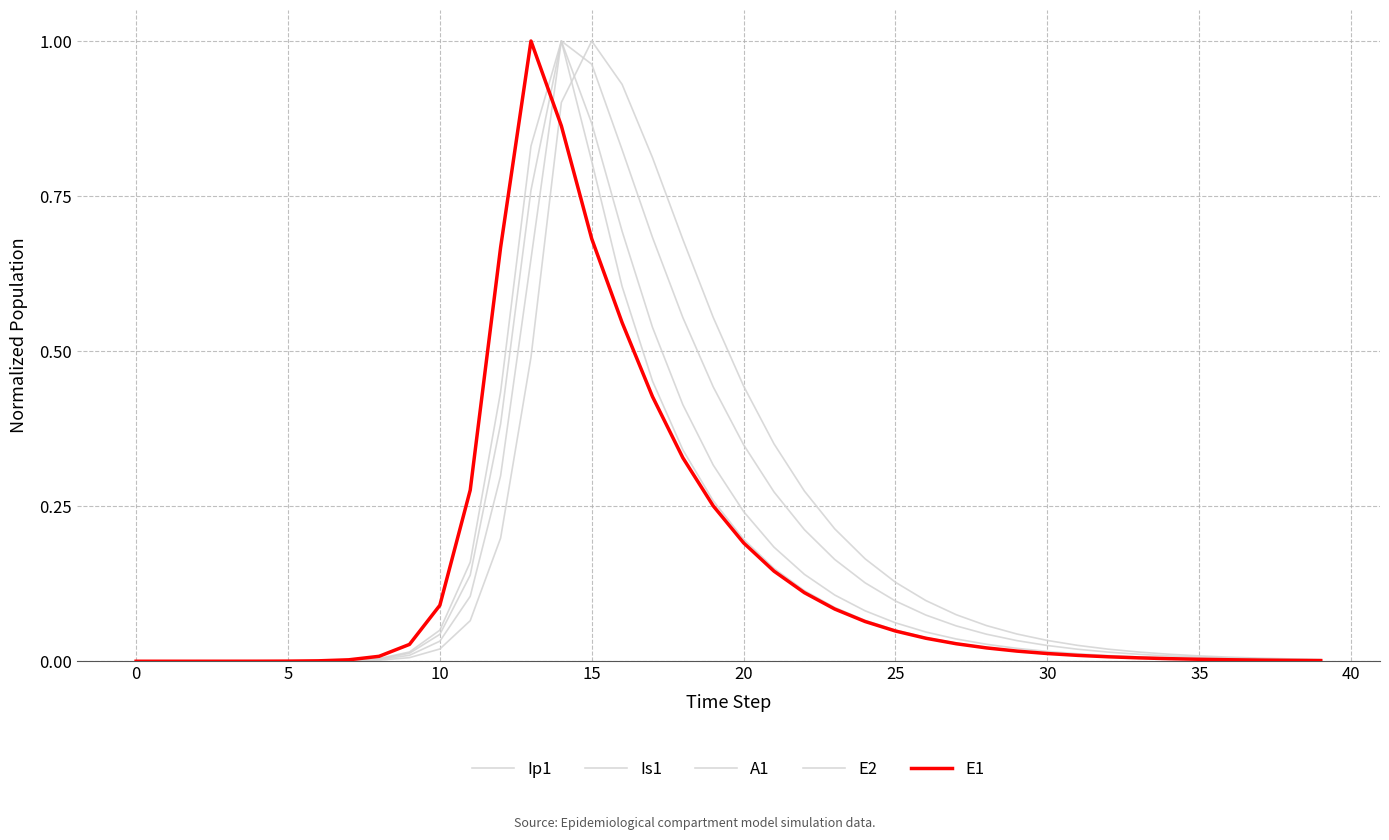

How many lines are shown in the chart?

5